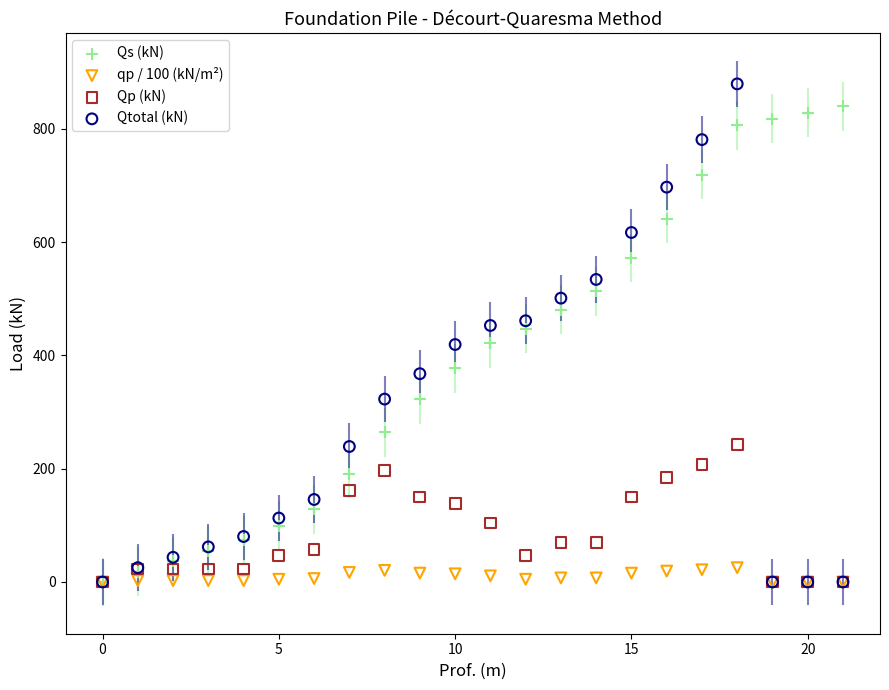

What are all the series names shown in the legend?

Qs (kN), qp / 100 (kN/m²), Qp (kN), Qtotal (kN)